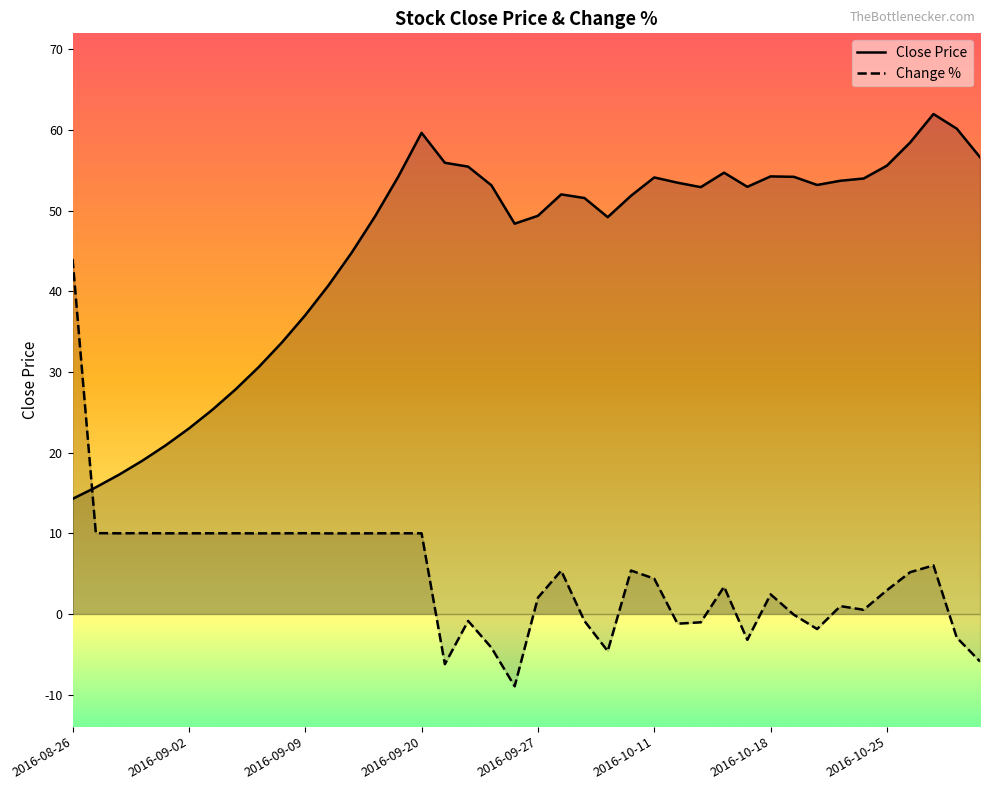

Which series has the largest total across all categories?

Close Price